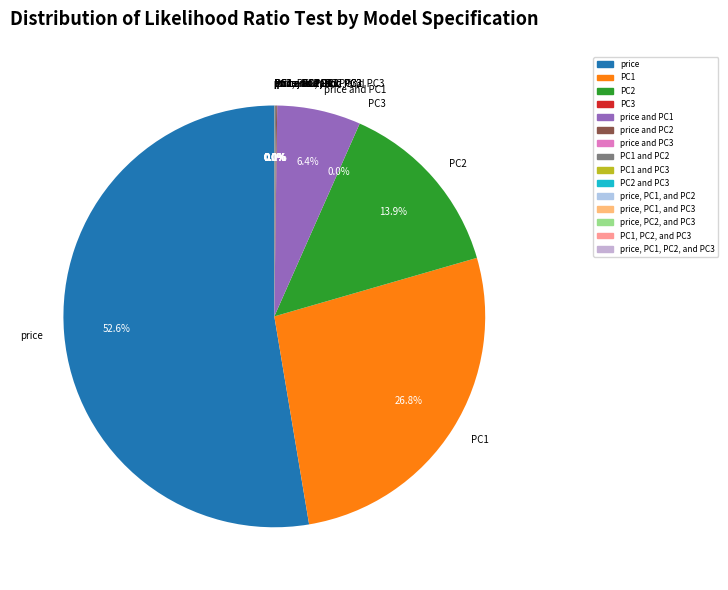

What is the majority slice?

price